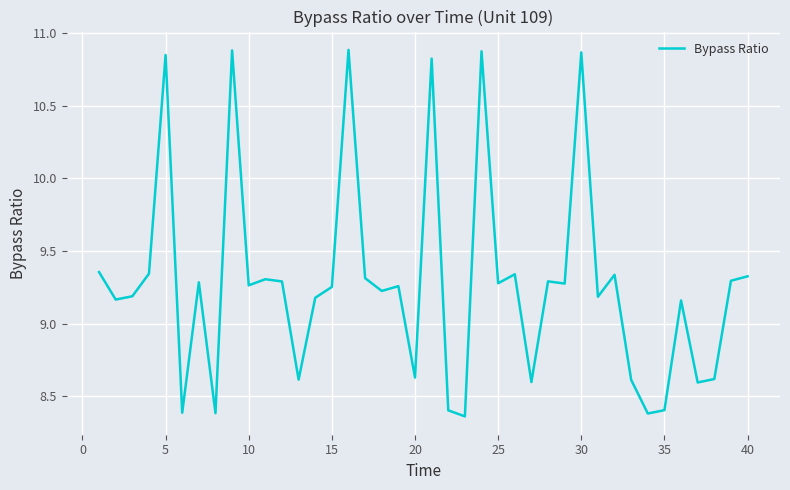

What is the difference between the maximum and minimum values?

2.5